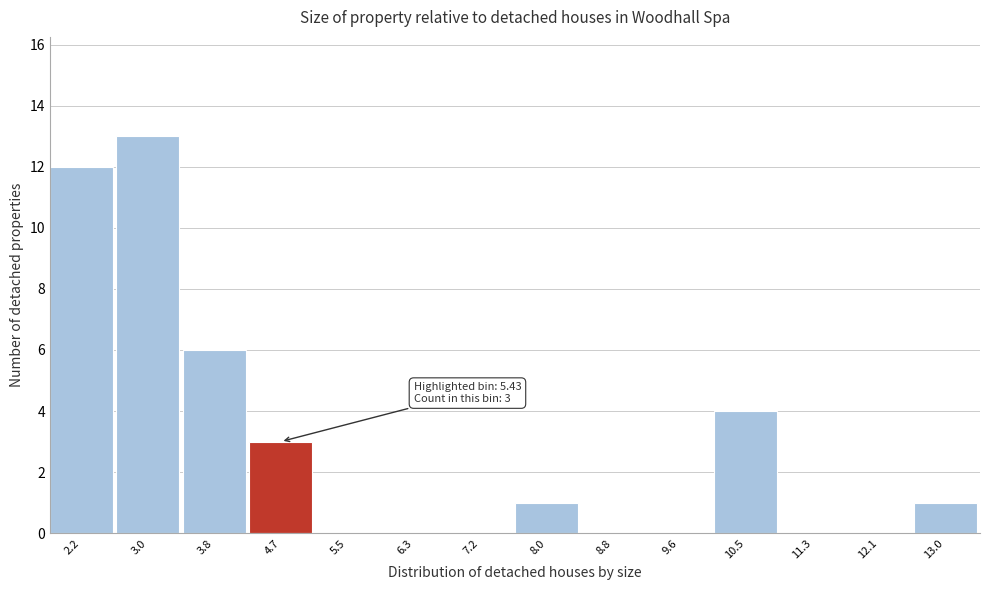

Reading left to right, extract all data points from this chart.

2.2=12	3.0=13	3.8=6	4.7=3	5.5=0	6.3=0	7.2=0	8.0=1	8.8=0	9.6=0	10.5=4	11.3=0	12.1=0	13.0=1